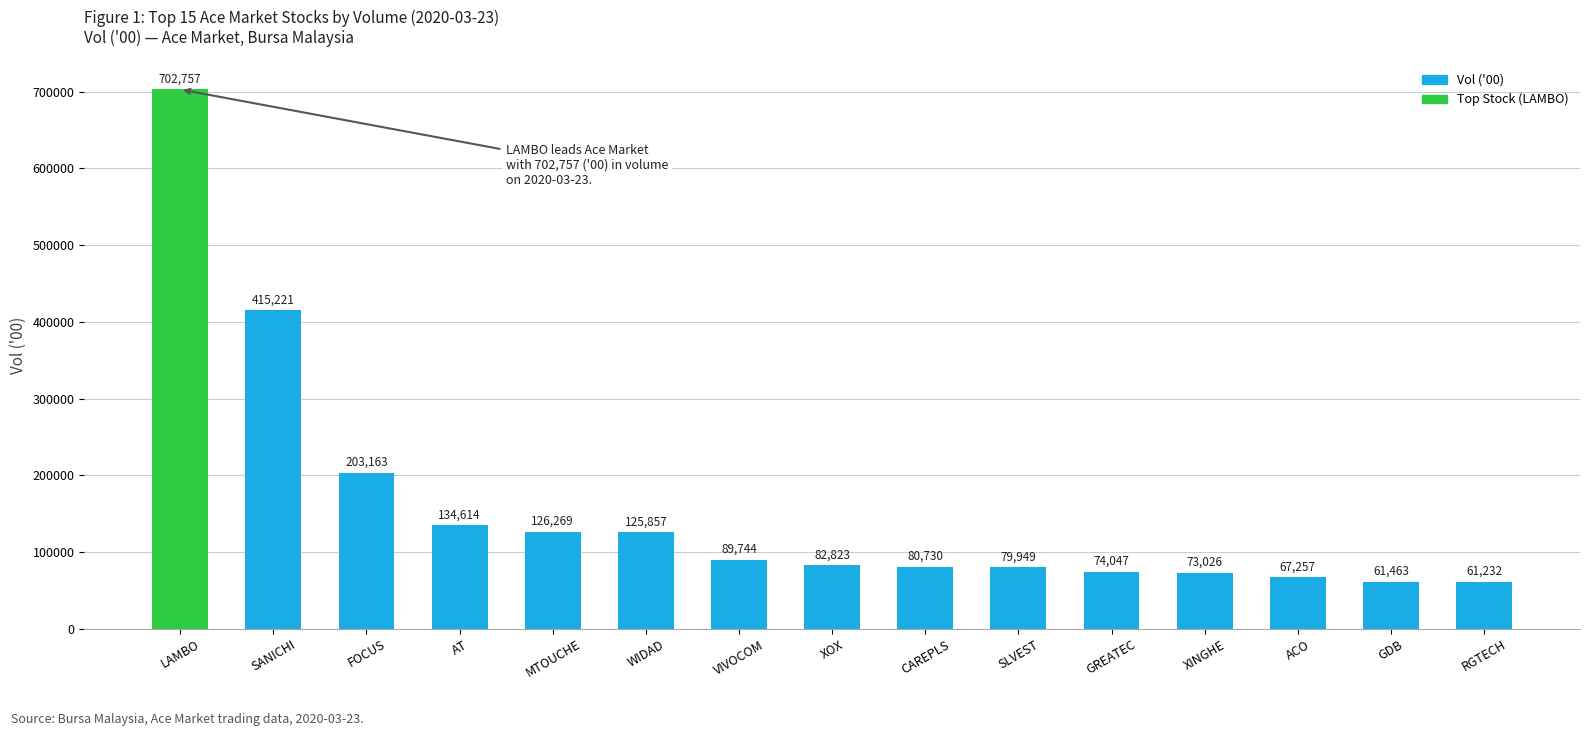

What is the label of the 8th bar from the left?

XOX